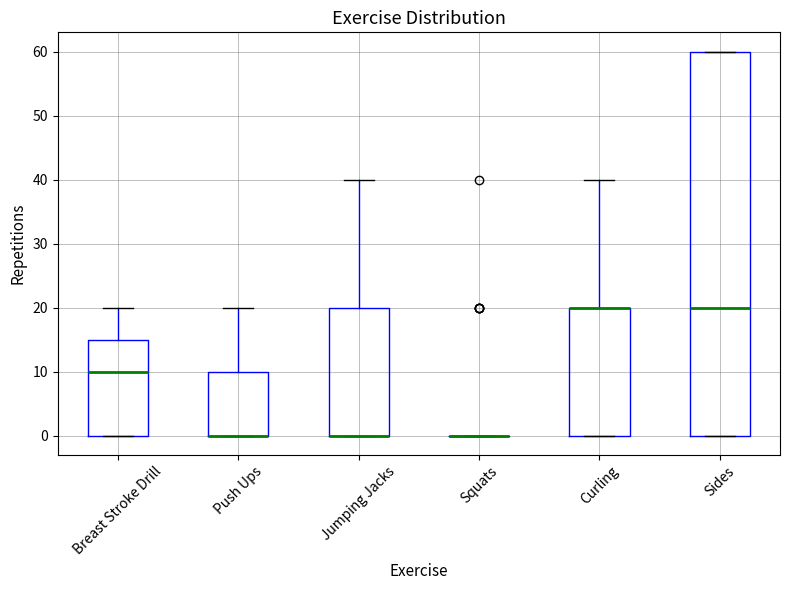

Which box is the tallest, from its lower edge to its upper edge?

Sides